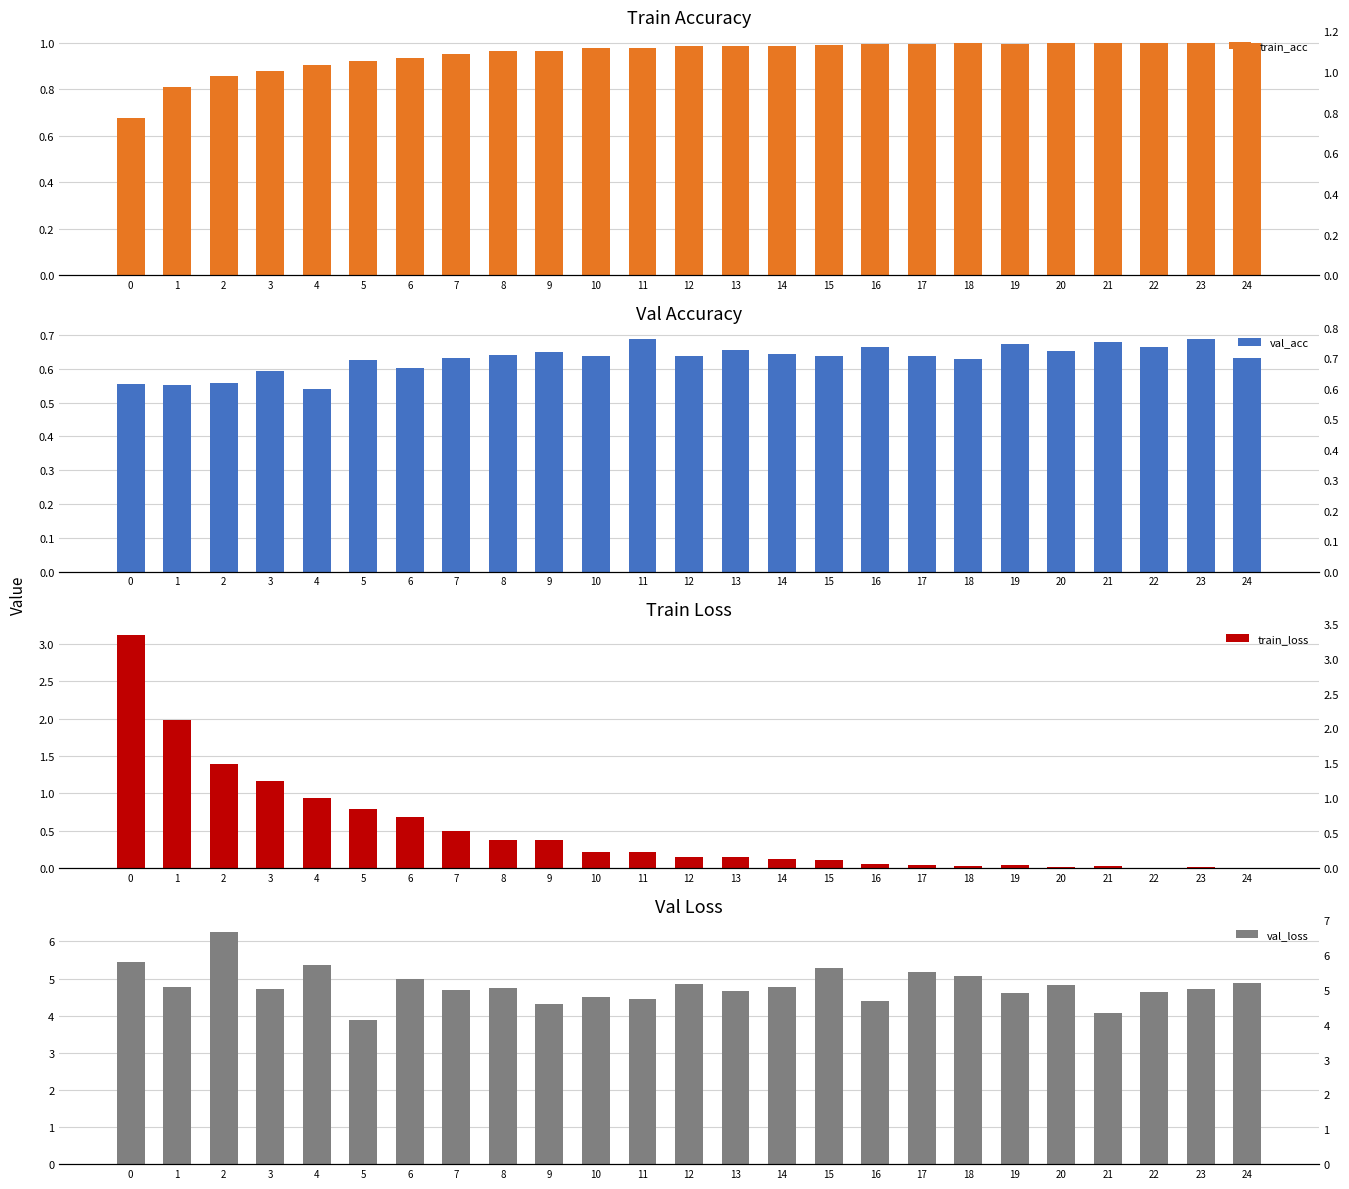

Reading right to left, list all the values displayed in this chart.

train_acc: 1.0	1.0	1.0	1.0	1.0	1.0	1.0	1.0	1.0	1.0	1.0	1.0	1.0	1.0	1.0	1.0	1.0	1.0	0.9	0.9	0.9	0.9	0.9	0.8	0.7
val_acc: 0.6	0.7	0.7	0.7	0.7	0.7	0.6	0.6	0.7	0.6	0.6	0.7	0.6	0.7	0.6	0.6	0.6	0.6	0.6	0.6	0.5	0.6	0.6	0.6	0.6
train_loss: 0.0	0.0	0.0	0.0	0.0	0.0	0.0	0.0	0.1	0.1	0.1	0.1	0.1	0.2	0.2	0.4	0.4	0.5	0.7	0.8	0.9	1.2	1.4	2.0	3.1
val_loss: 4.9	4.7	4.6	4.1	4.8	4.6	5.1	5.2	4.4	5.3	4.8	4.7	4.9	4.5	4.5	4.3	4.7	4.7	5.0	3.9	5.4	4.7	6.3	4.8	5.4